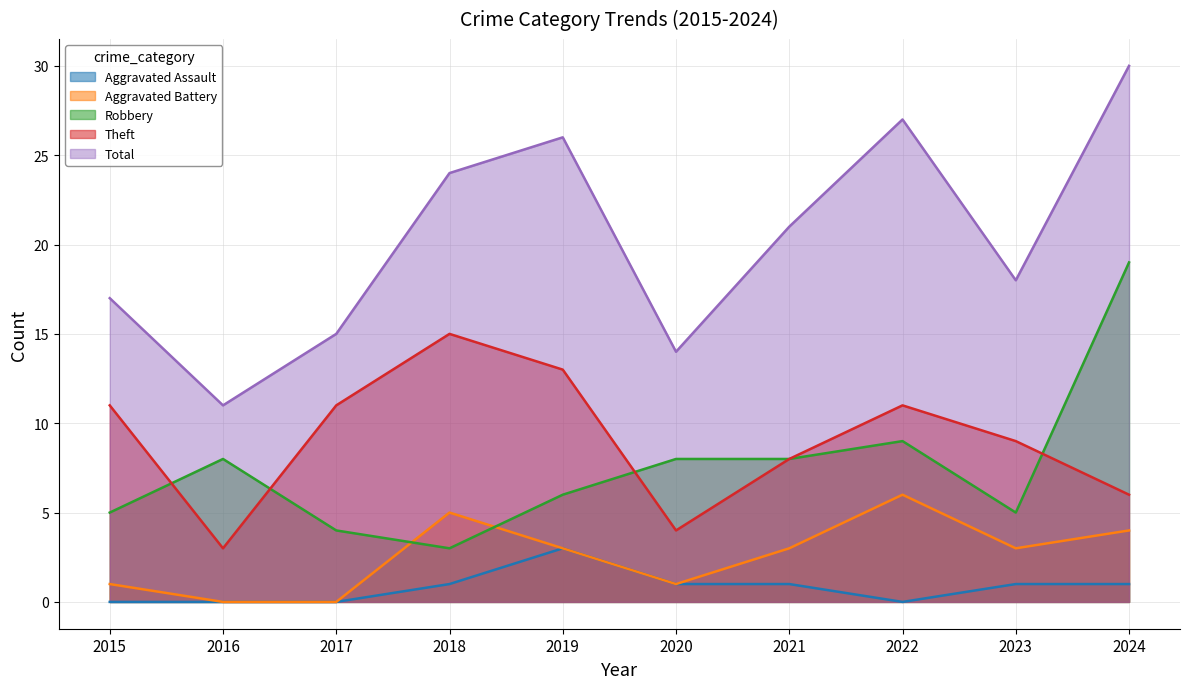

Between 2016 and 2019, which series saw the biggest shift?

Total